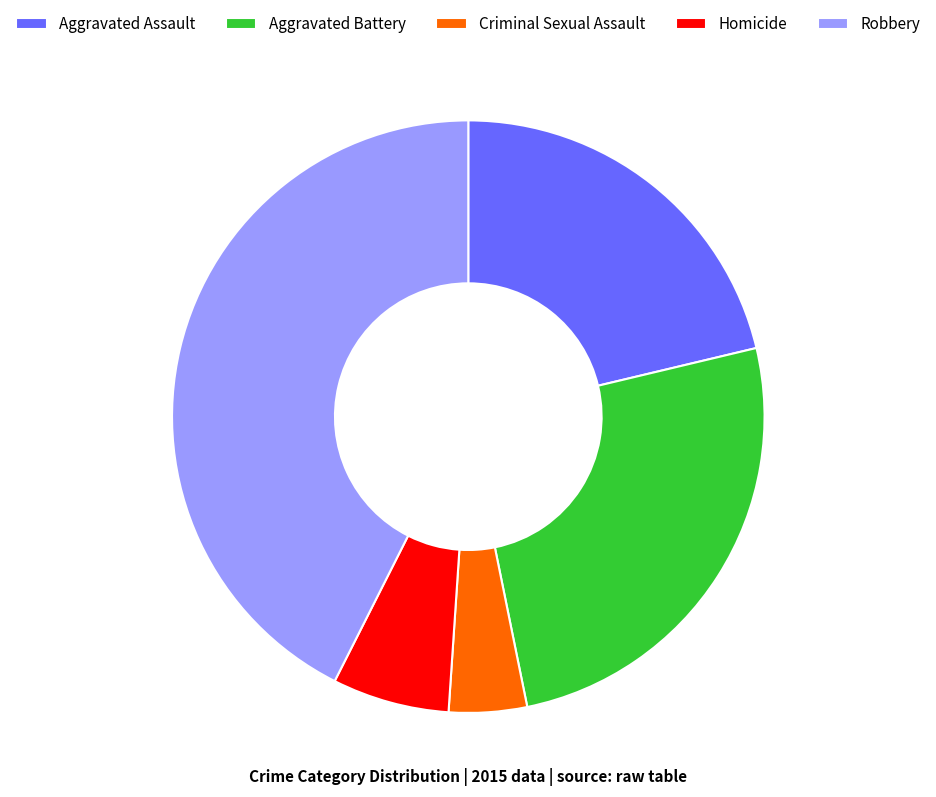

Is there a majority slice in this chart?

No